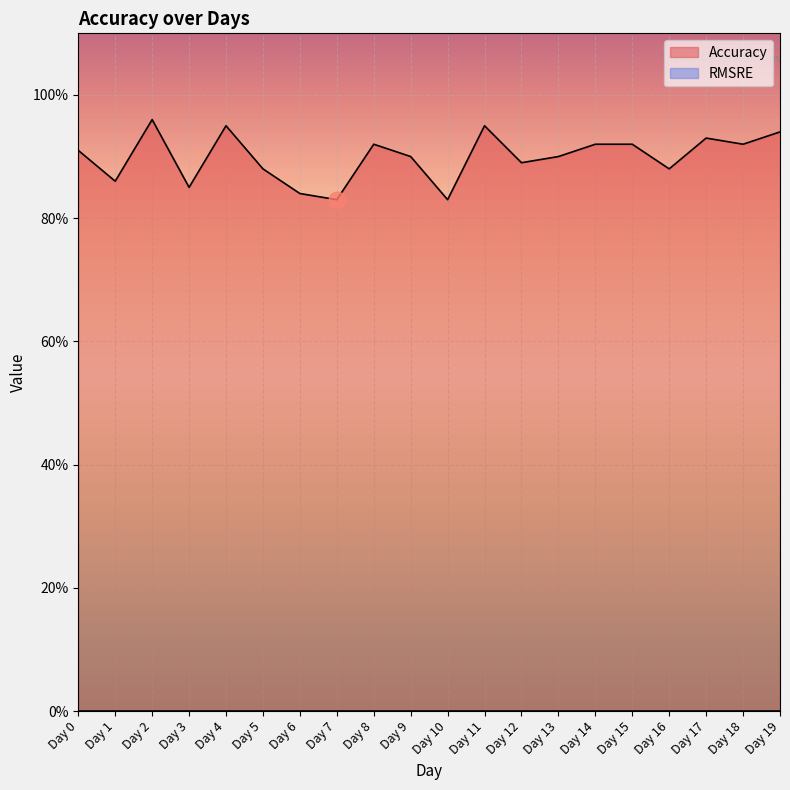

Count the number of data series in this chart.

1